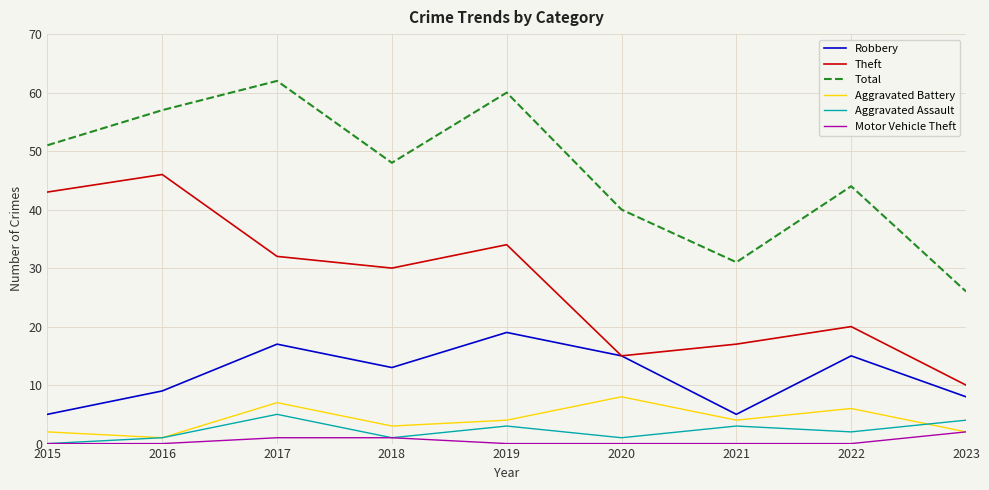

Is it true that Aggravated Battery equals 8 at 2020?

True